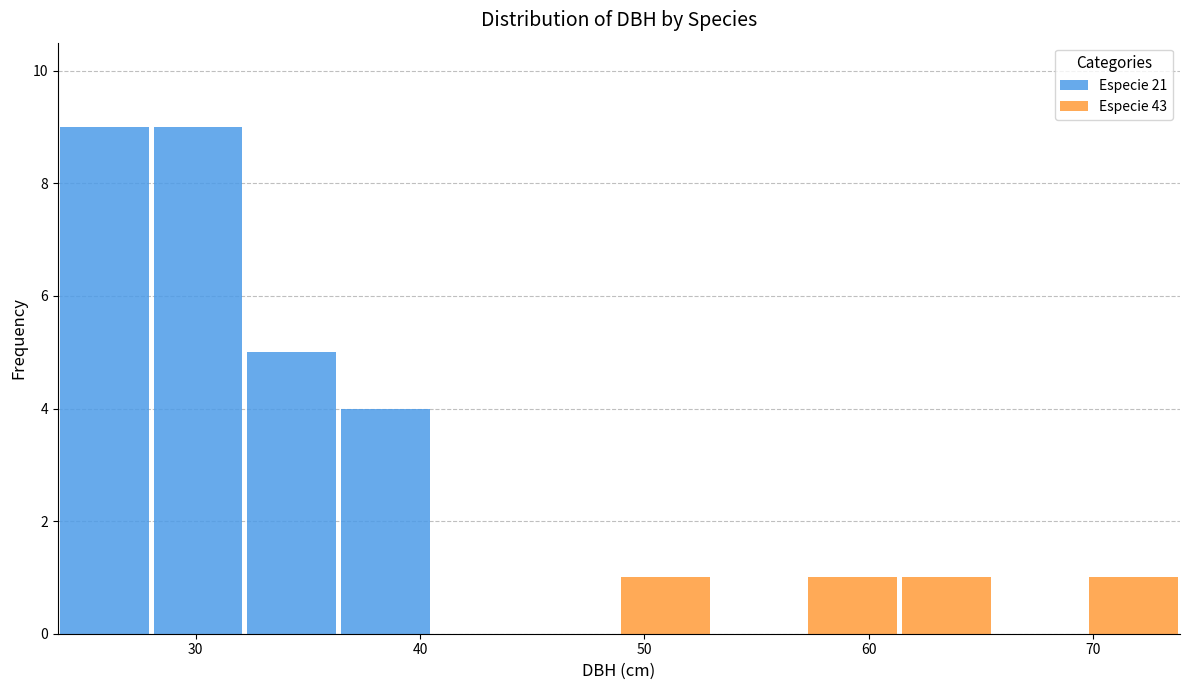

Reading left to right, transcribe this chart: for each stacked bar, give the range it covers on the x-axis and its total height. Neither the bar edges nor the heights are printed on the chart, so give them approximately, as read against the axes.

24 to 28: 9
28 to 32: 9
32 to 36: 5
36 to 41: 4
41 to 45: 0
45 to 49: 0
49 to 53: 1
53 to 57: 0
57 to 61: 1
61 to 66: 1
66 to 70: 0
70 to 74: 1